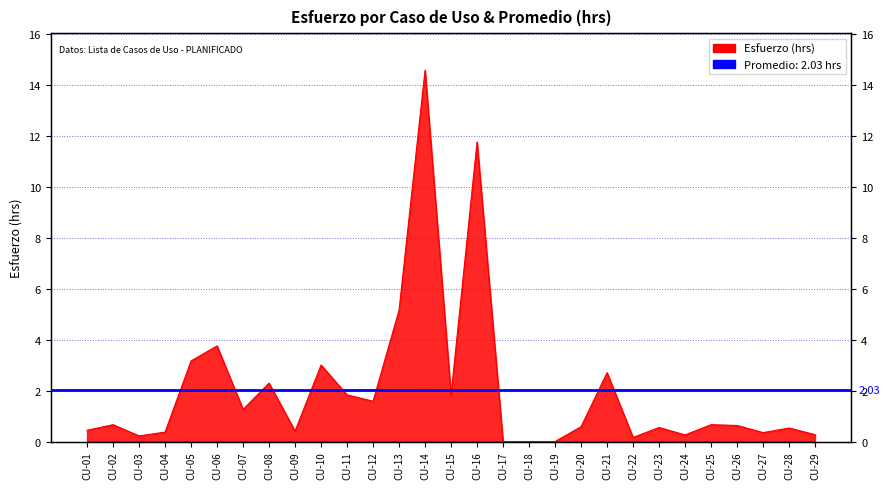

Read the value at CU-06.

3.8